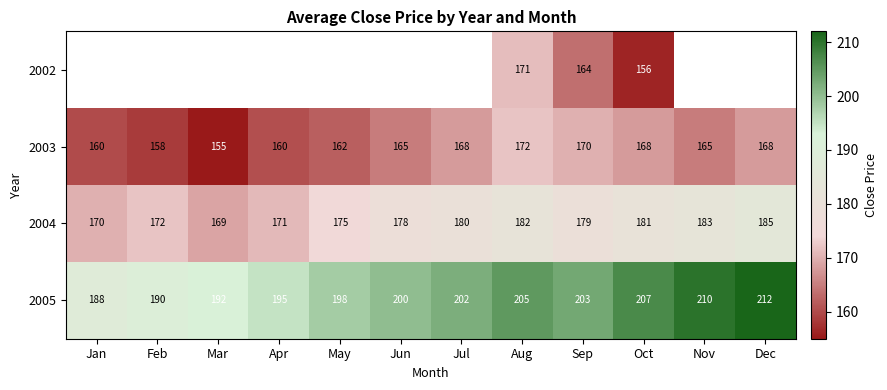

What is the approximate value of 2004 at Sep?

179.0